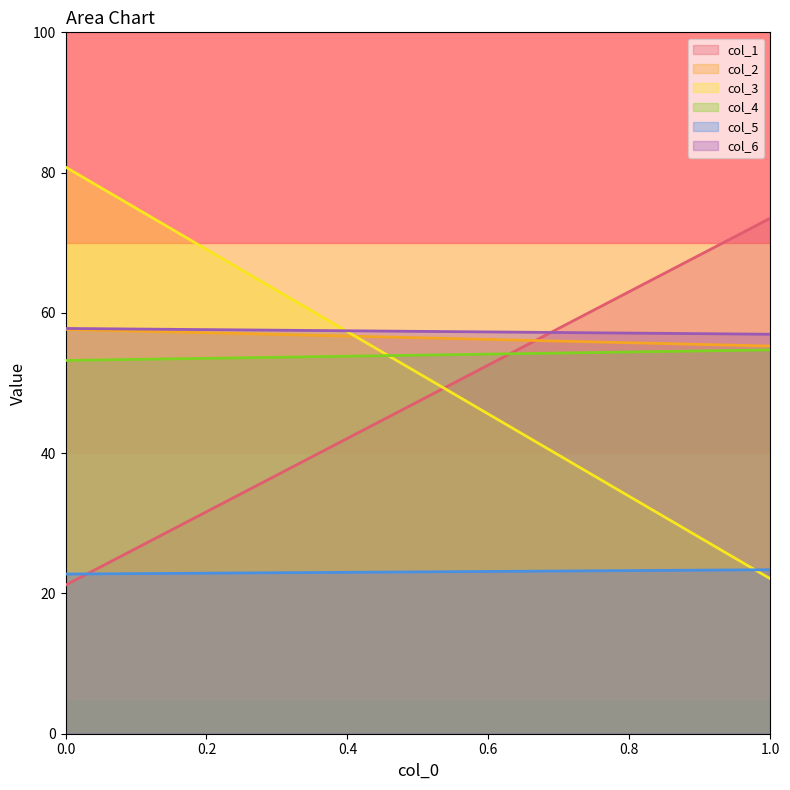

At how many categories does at least one series exceed 72?

2